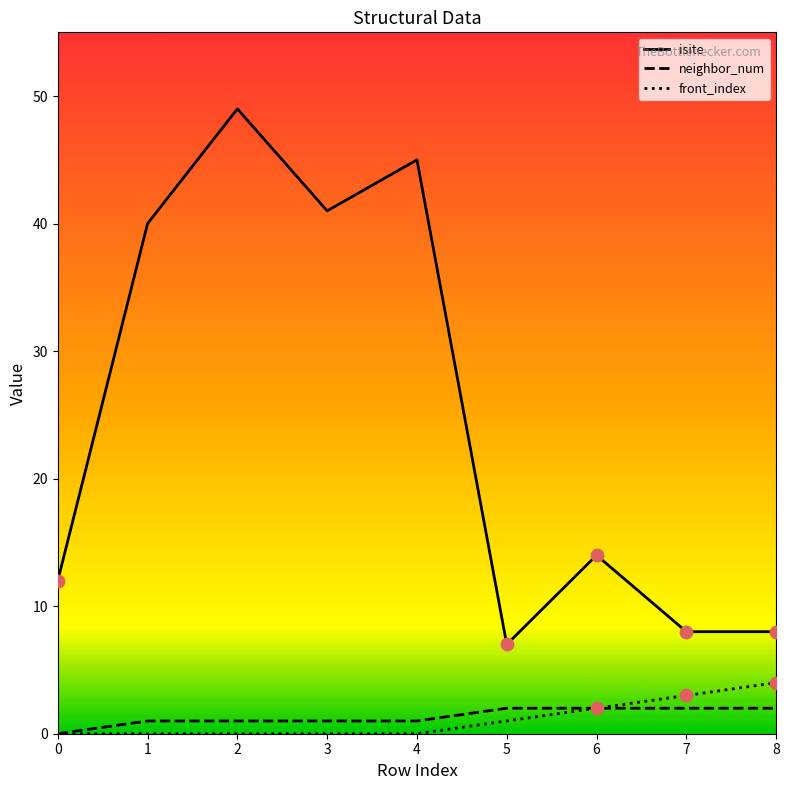

Which series contains the highest Y value?

isite